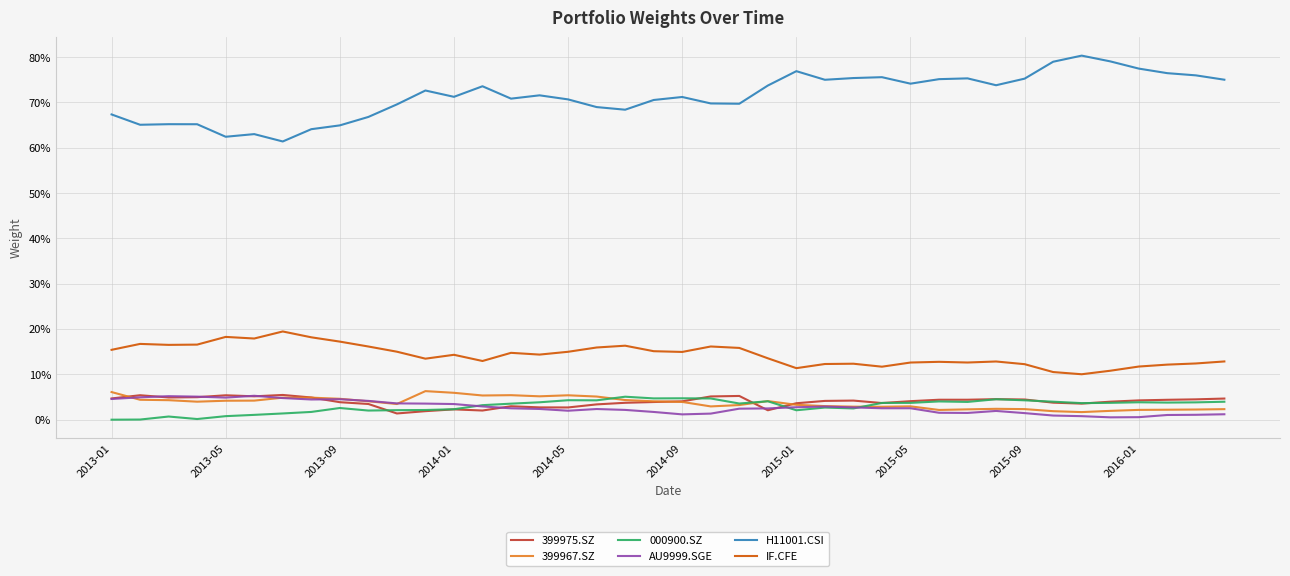

Does the chart display data point markers on the line(s)?

No